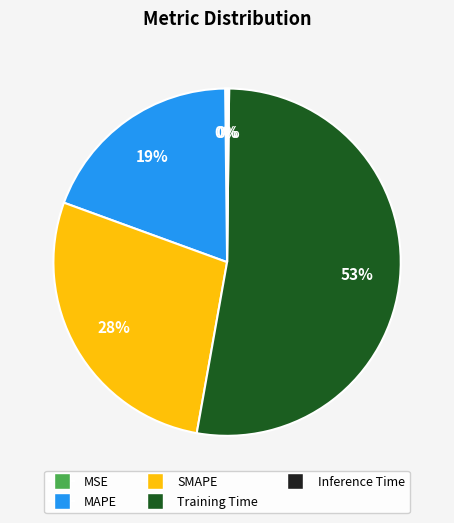

Is there a majority slice in this chart?

Yes